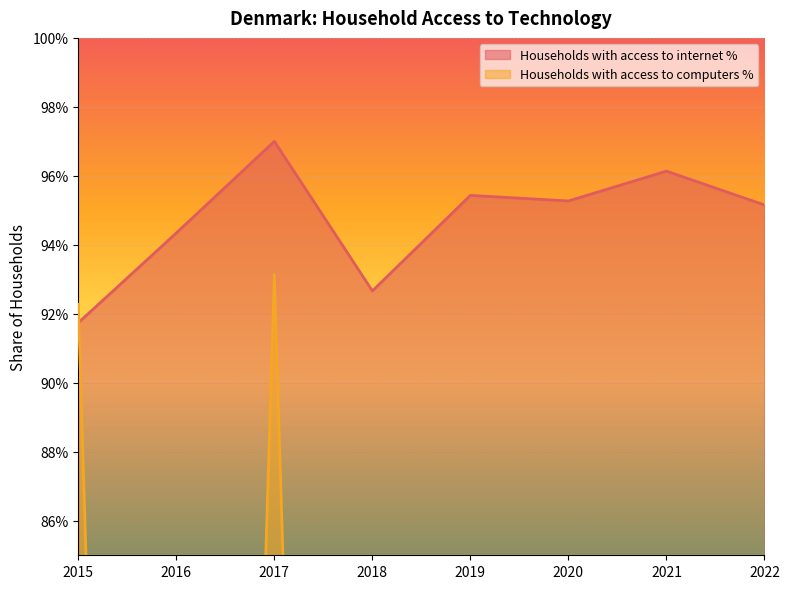

Which series has the widest spread of values?

Households with access to computers %